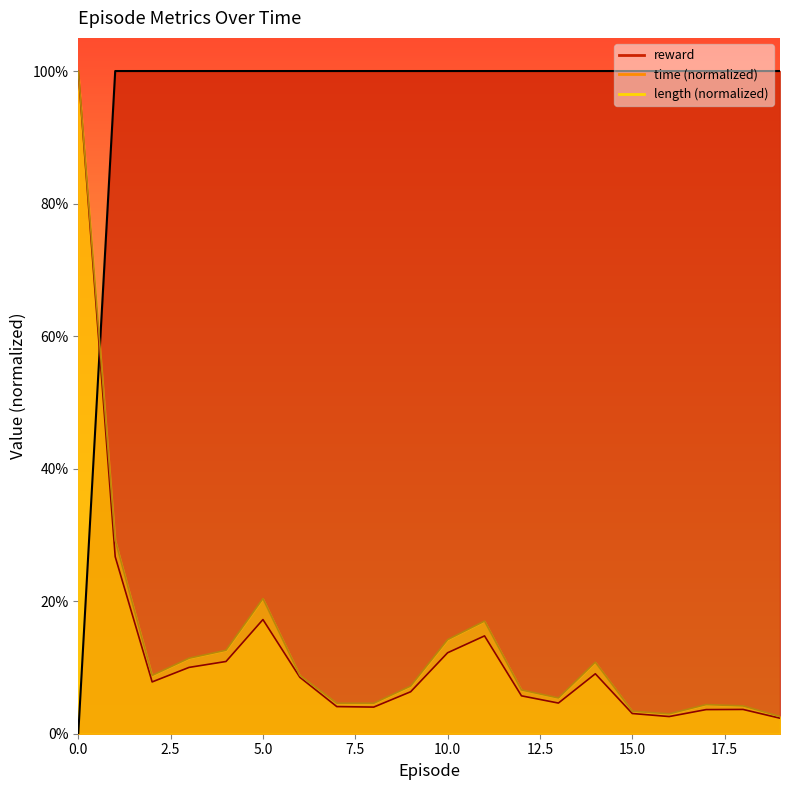

Rank the series at 16 from lowest to highest value.

time, length, reward